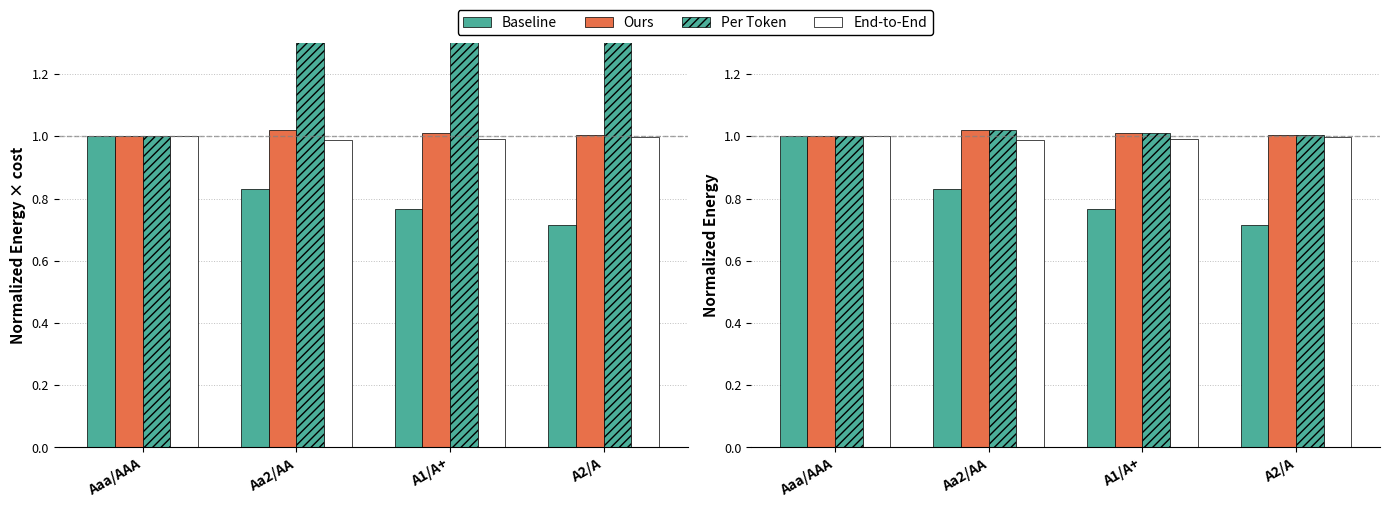

What is the spread (max minus min) of values at A2/A?

0.3